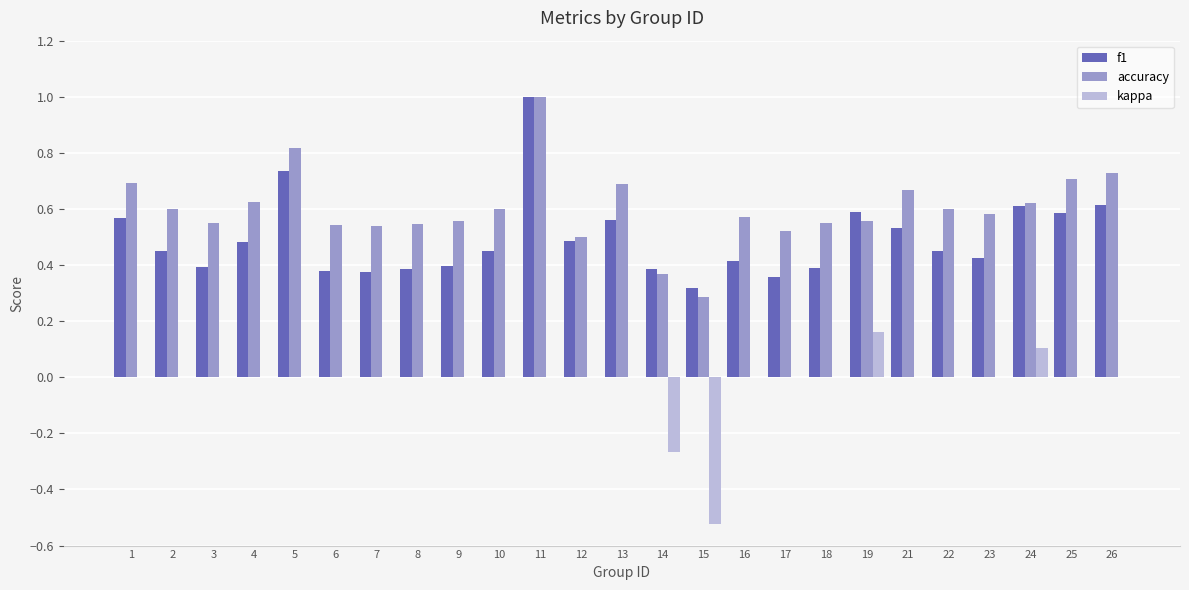

What is the highest value of the accuracy series?

1.0